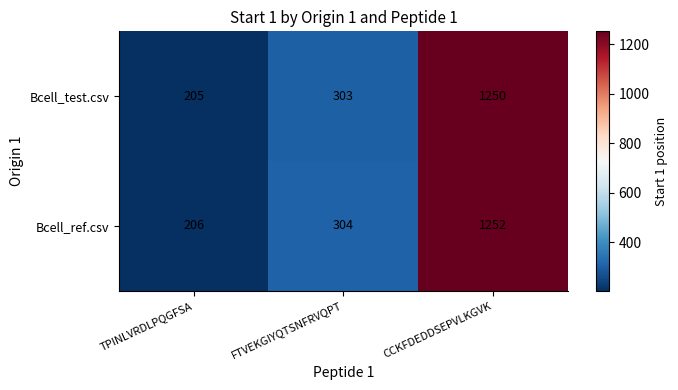

Rank the series by their maximum value, from highest to lowest.

Bcell_ref.csv, Bcell_test.csv